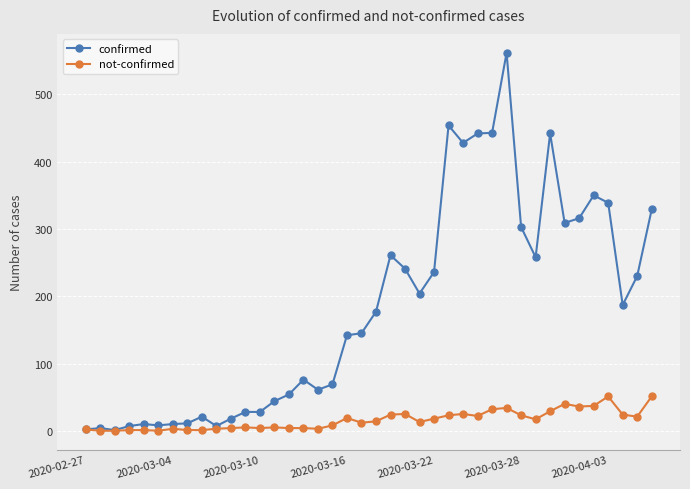

List the series in order of their peak value, highest first.

confirmed, not-confirmed